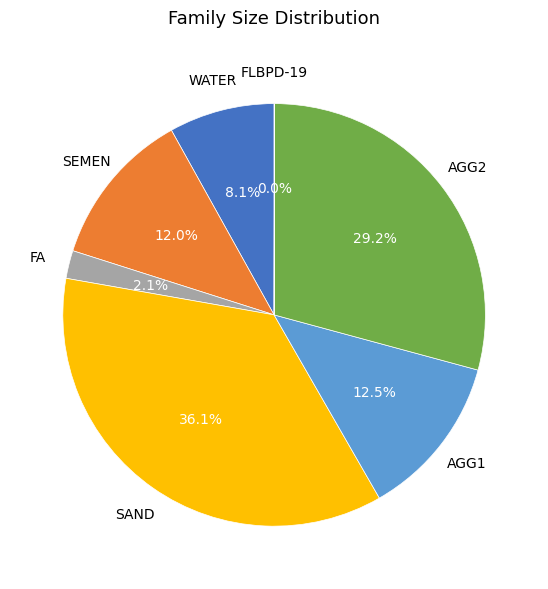

To the nearest percent, what is the difference between the largest and smallest slice percentages?

36%